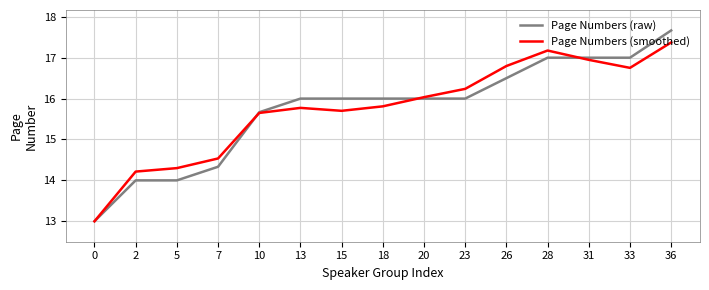

Is it true that Page Numbers (smoothed) equals 17.2 at 28?

True